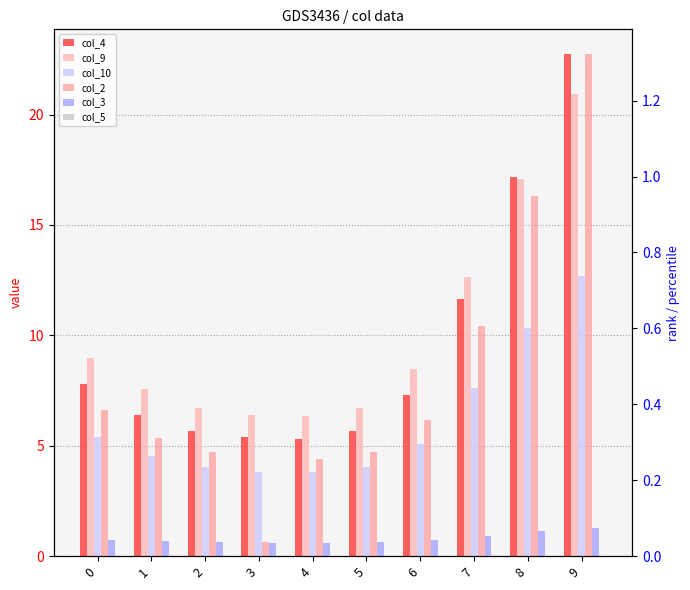

Count the number of categories in the chart.

10